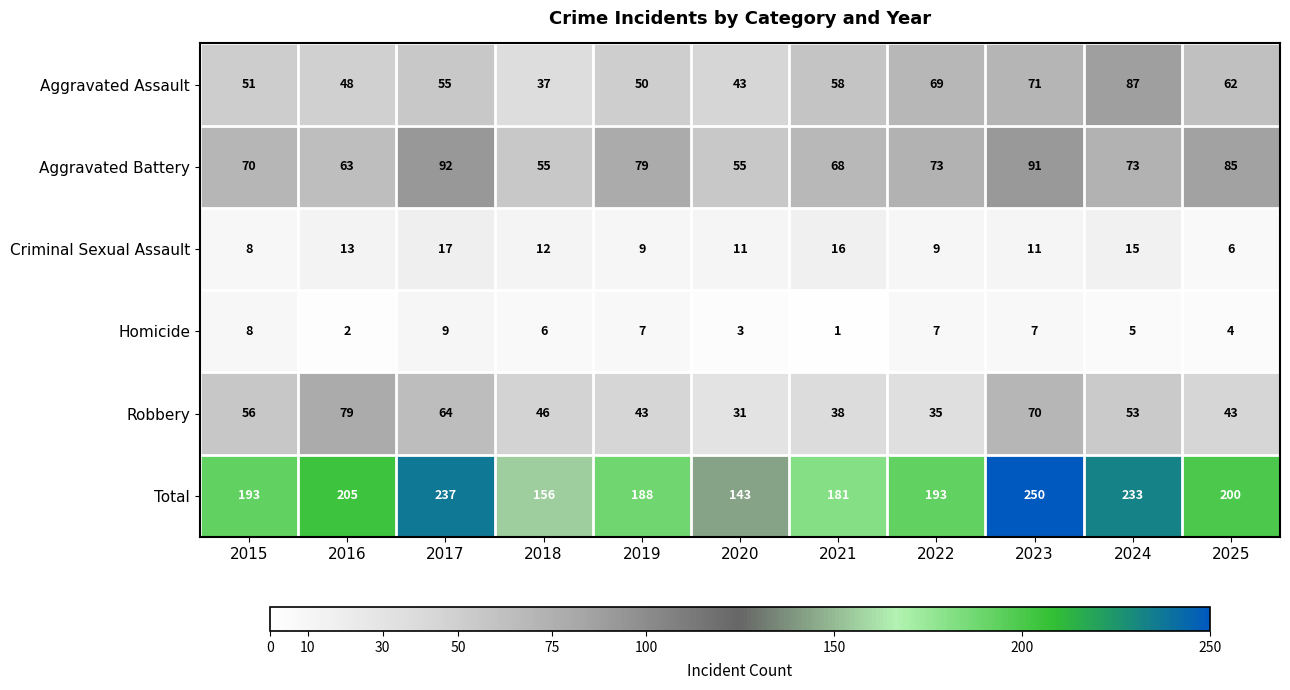

What is the maximum value for Criminal Sexual Assault?

17